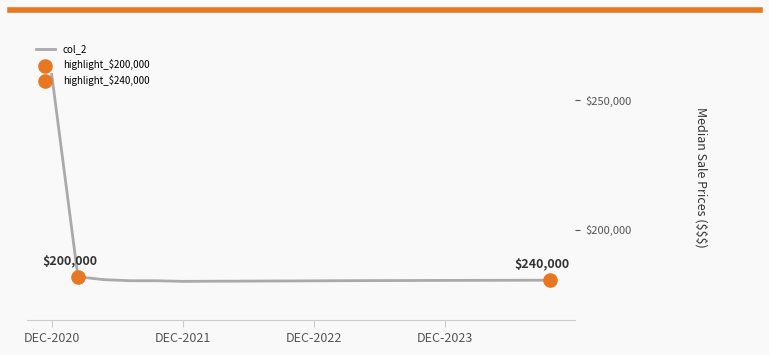

What is the difference between the maximum and minimum values?

80000.0